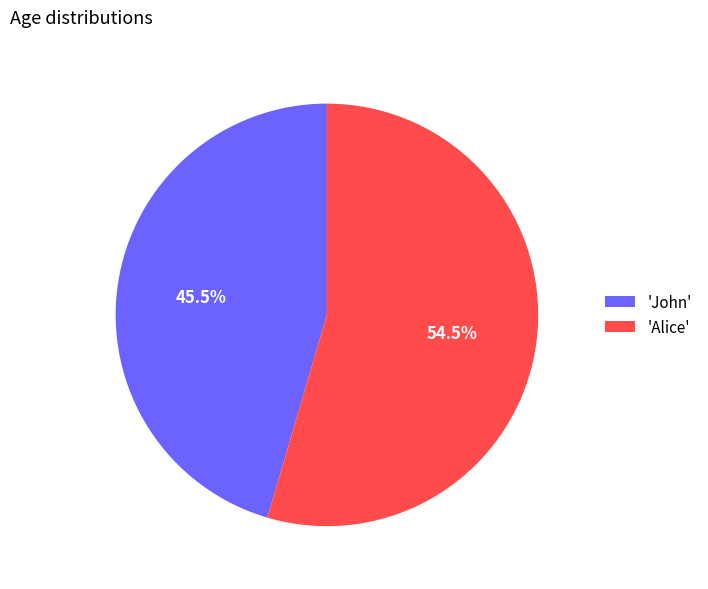

Count the number of slices in the pie.

2